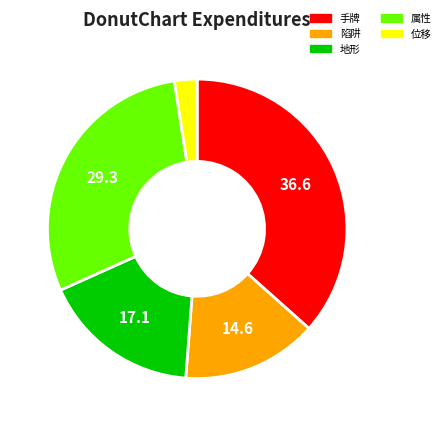

Is the sum of 位移 and 陷阱 greater than half?

No